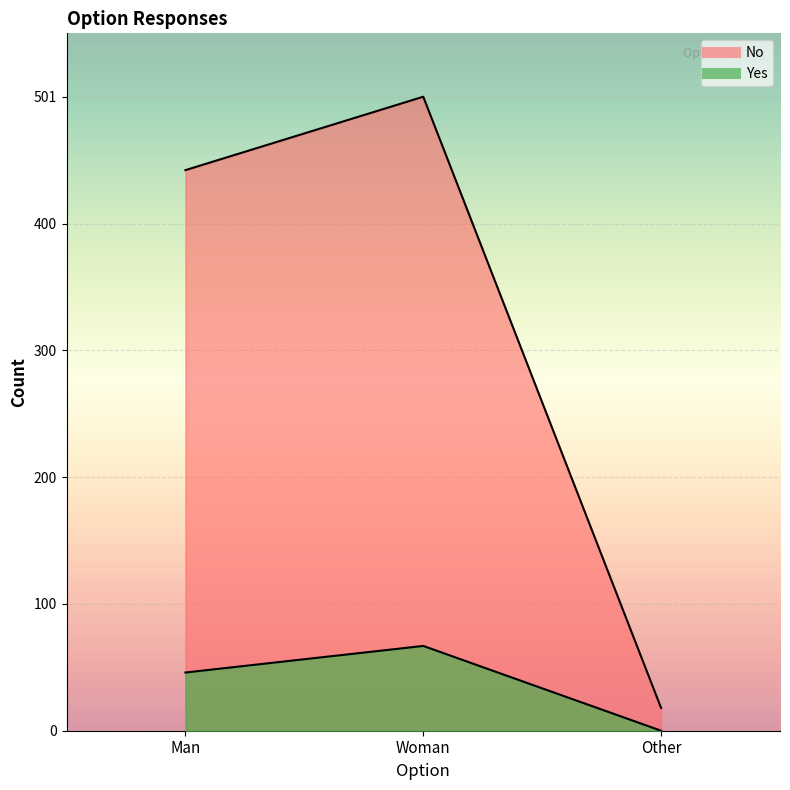

What is the value of the No point at the 1st from the left?

443